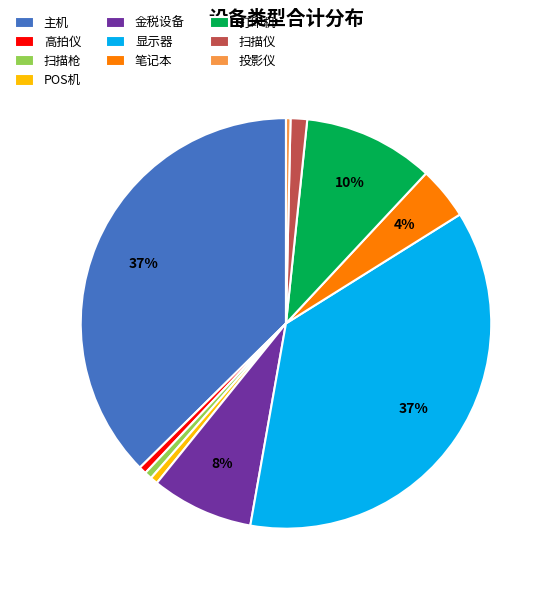

The 扫描仪 slice represents 11% of the pie. True or false?

False